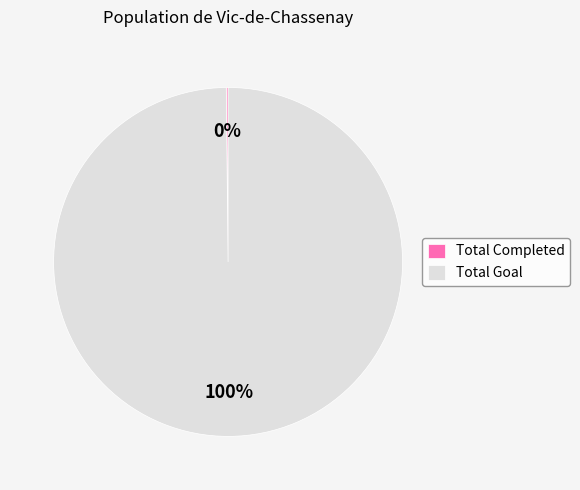

What is the largest slice in the pie chart?

Total Goal